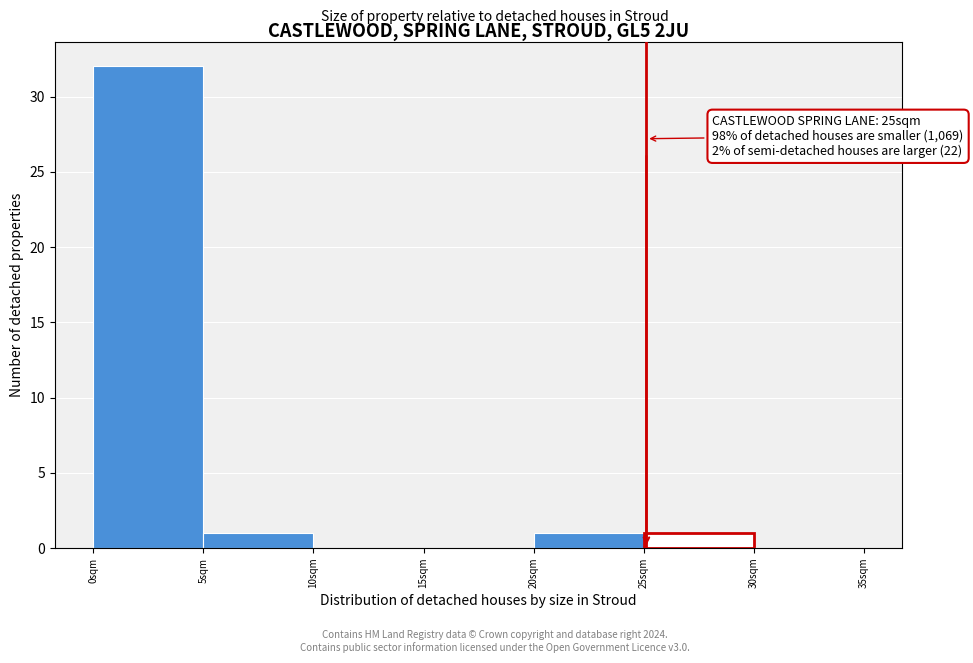

Over which range of the x-axis is the bar tallest?

0 to 5